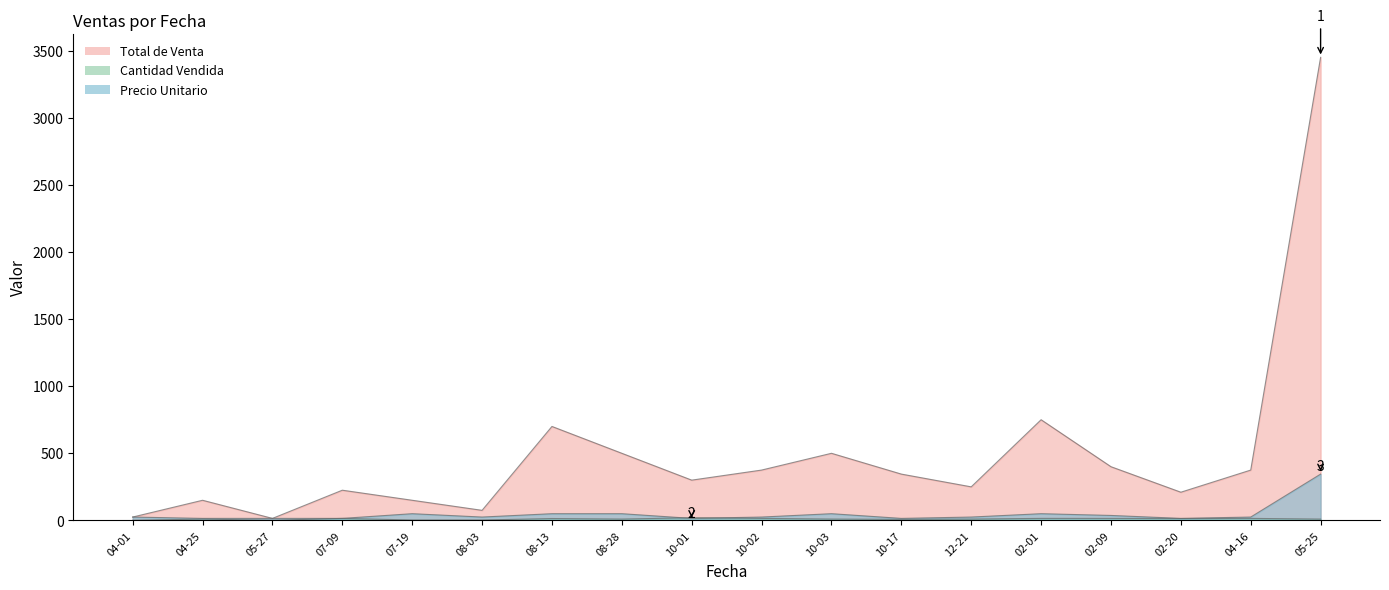

What is the label of the 11th point from the right?

08-28